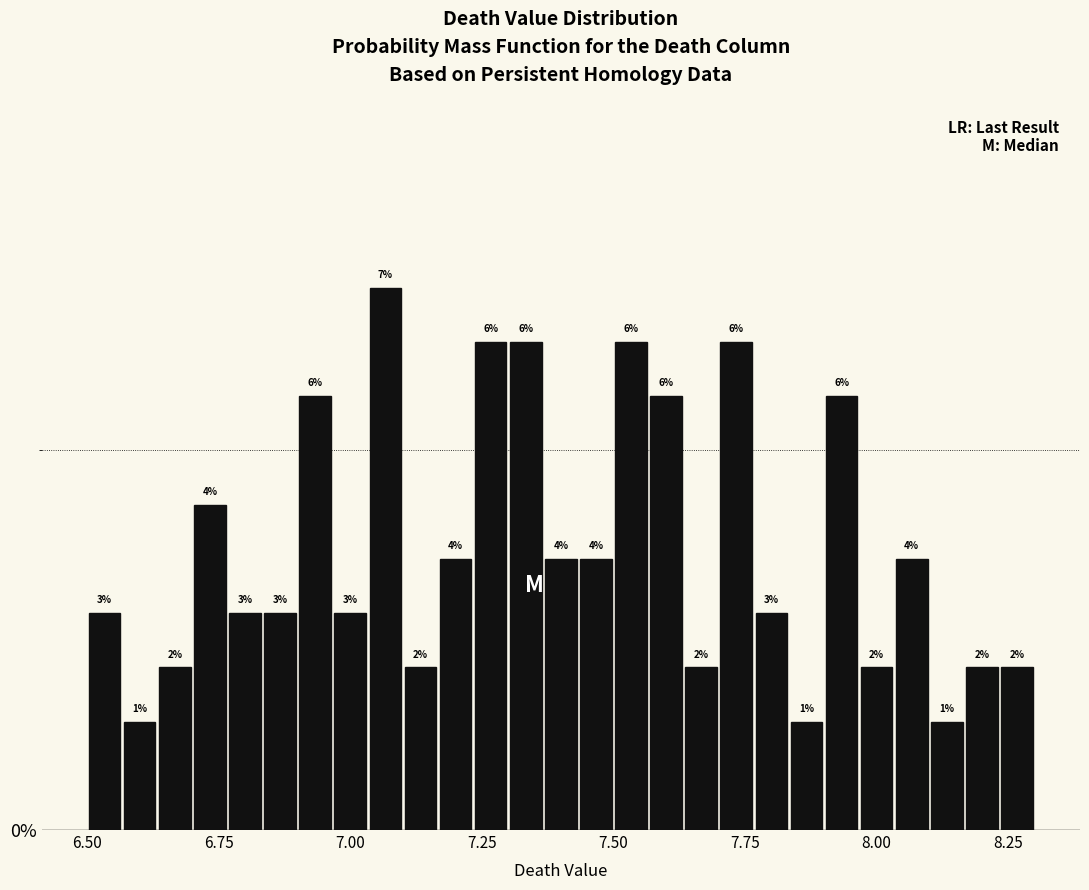

Read against the x-axis, roughly where is the centre of the tallest bar?

7.05